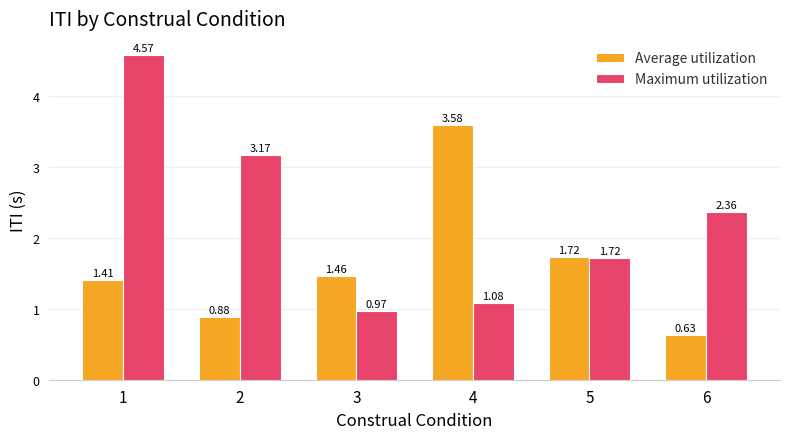

What is the sum of the Average utilization values at 5 and 1?

3.1